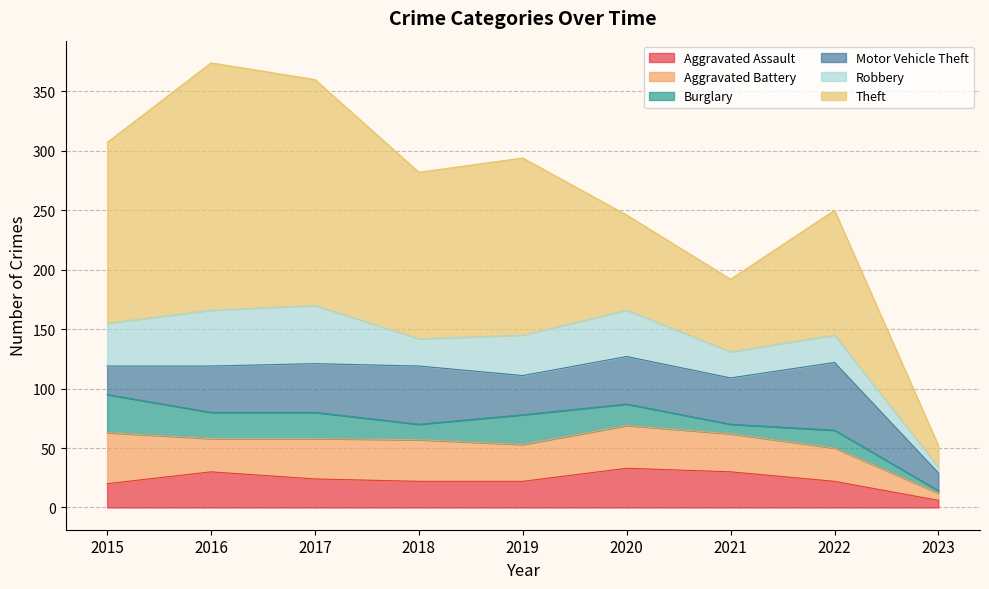

In Aggravated Battery, how many points are lower than both neighbors (excluding endpoints)?

2